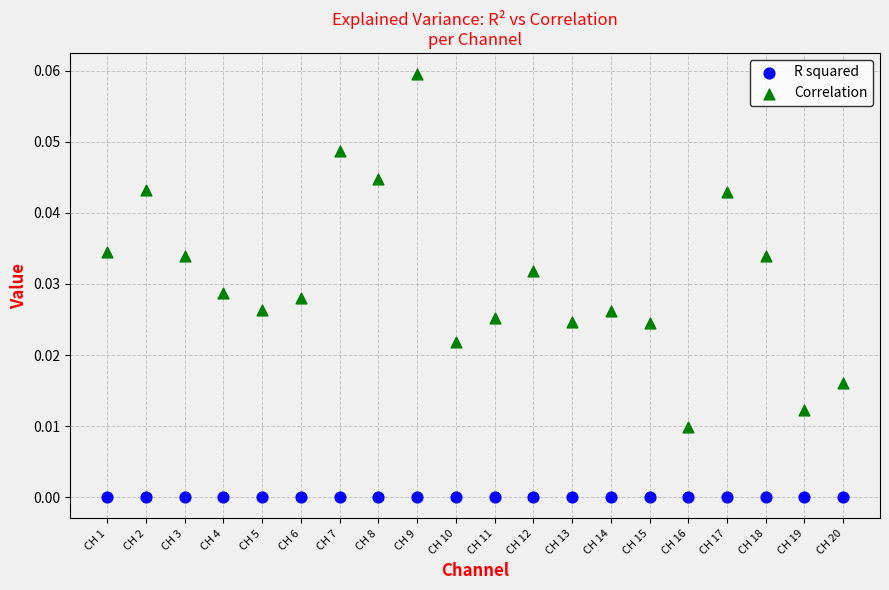

Which series has the widest spread of Y values?

Correlation